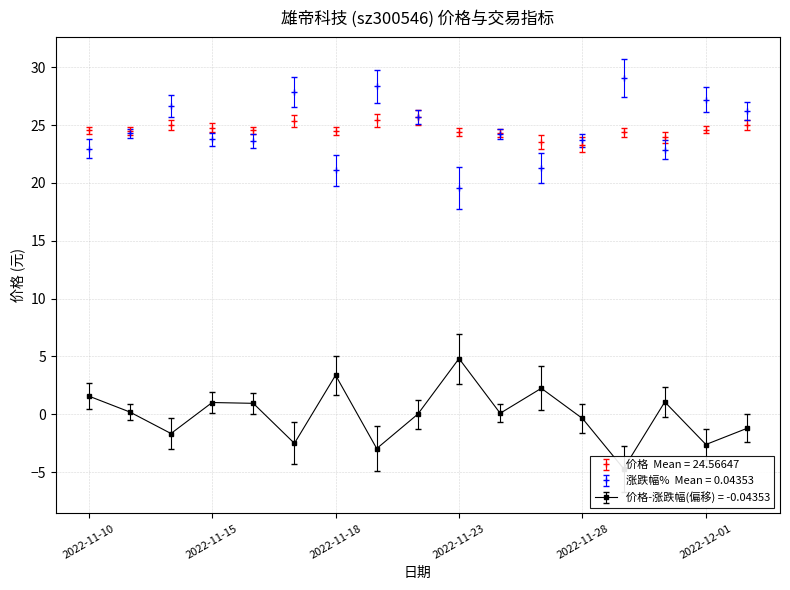

Which category has the lowest value in the 涨跌幅% series?

2022-11-23